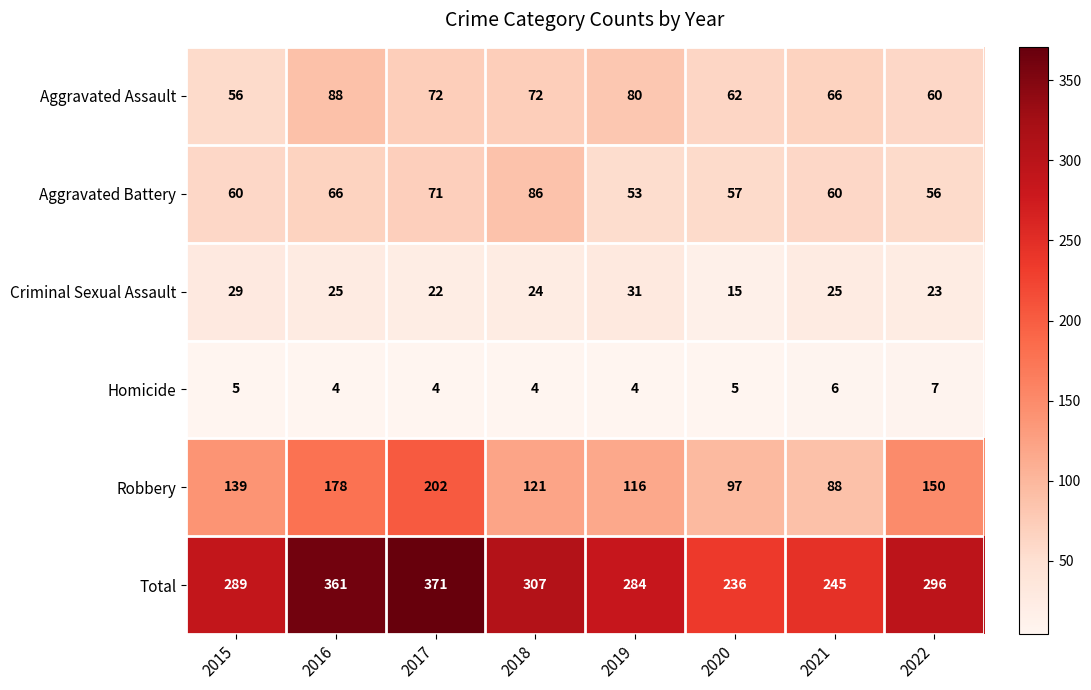

How many data points in Total are less than 296?

4